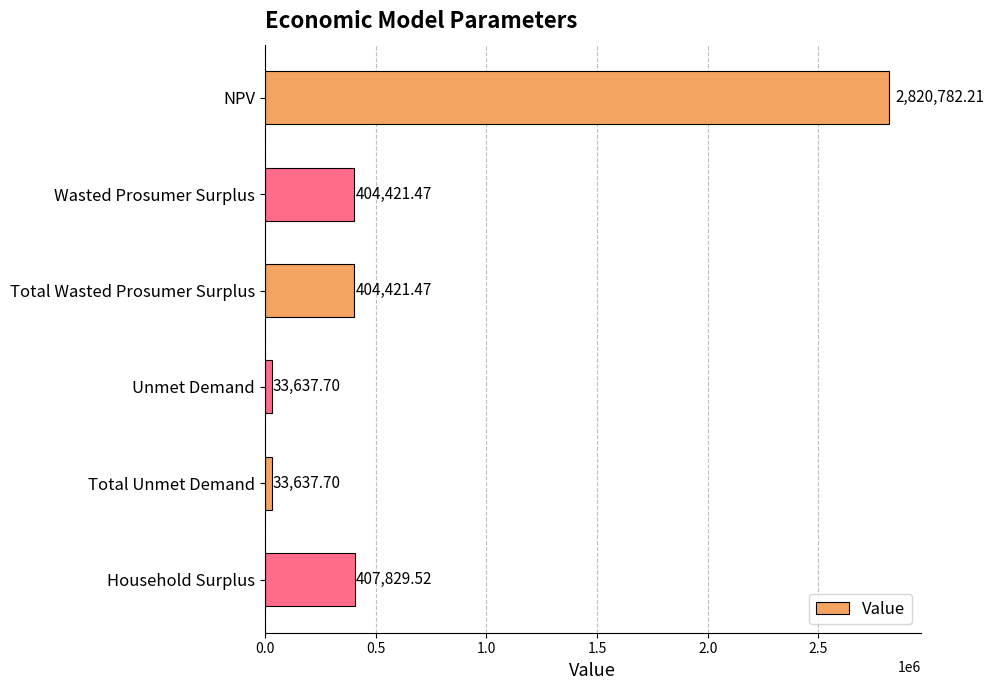

What is the difference between the second highest and second lowest values?

374191.8